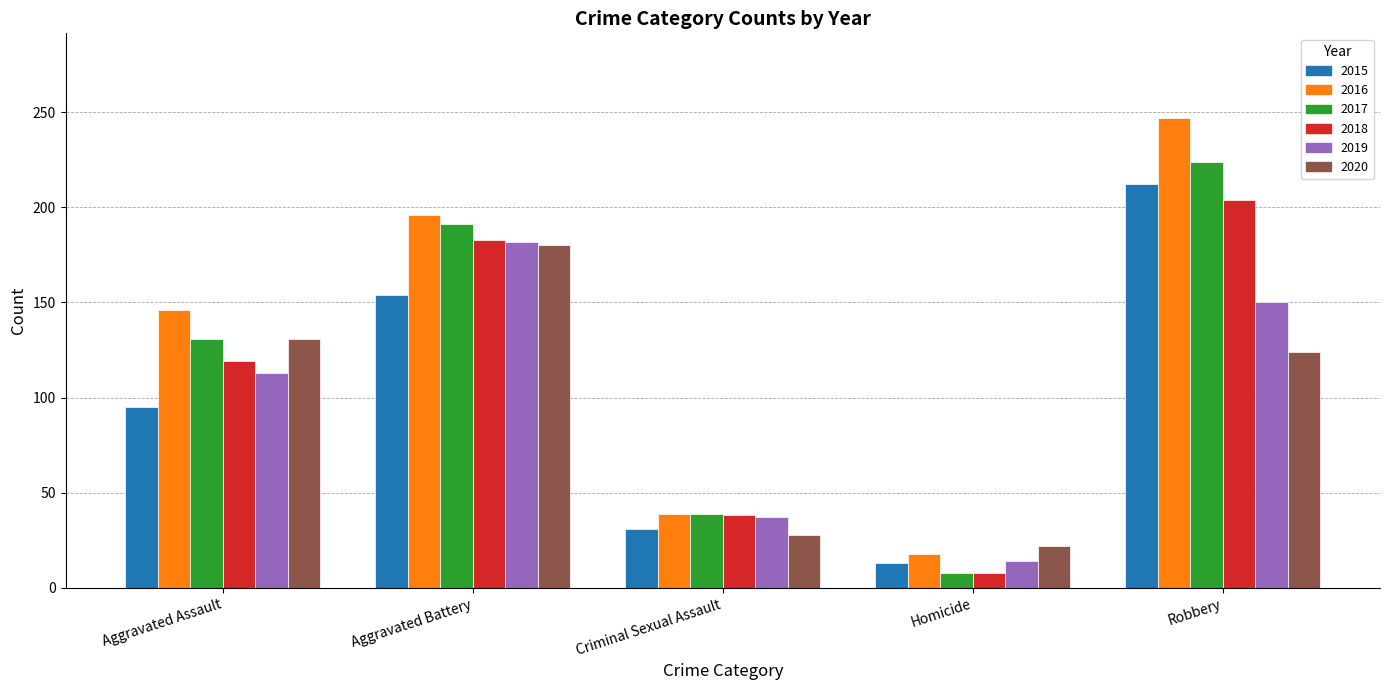

What is the lowest value of the 2020 series?

22